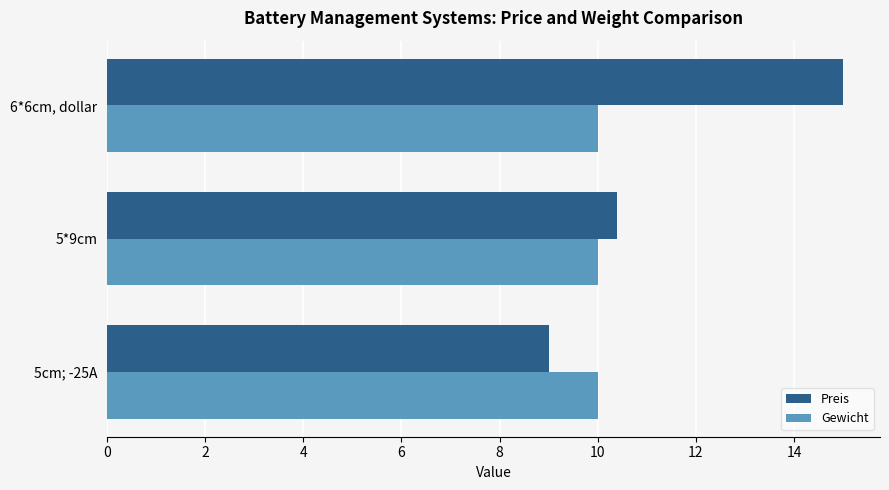

List the series in order of their overall mean, lowest first.

Gewicht, Preis